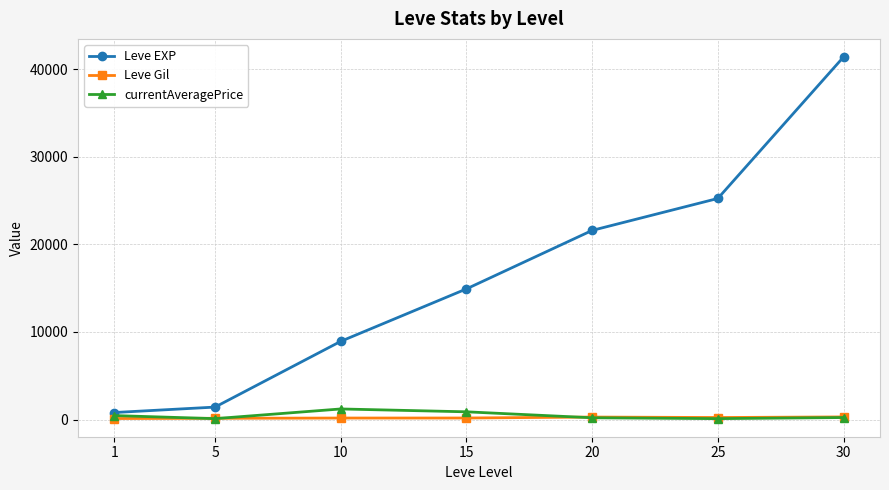

What is the sum of all Leve EXP values?

114330.0